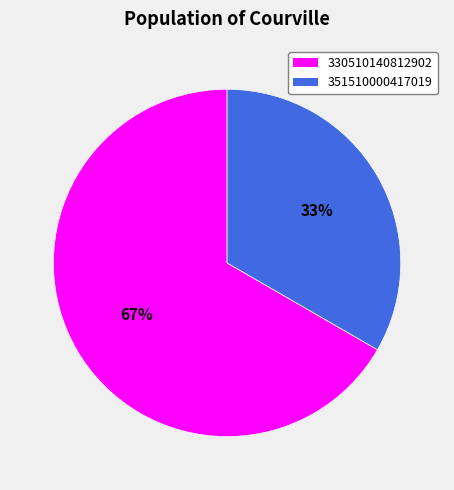

Do 330510140812902 and 351510000417019 together represent more than half of the pie?

Yes